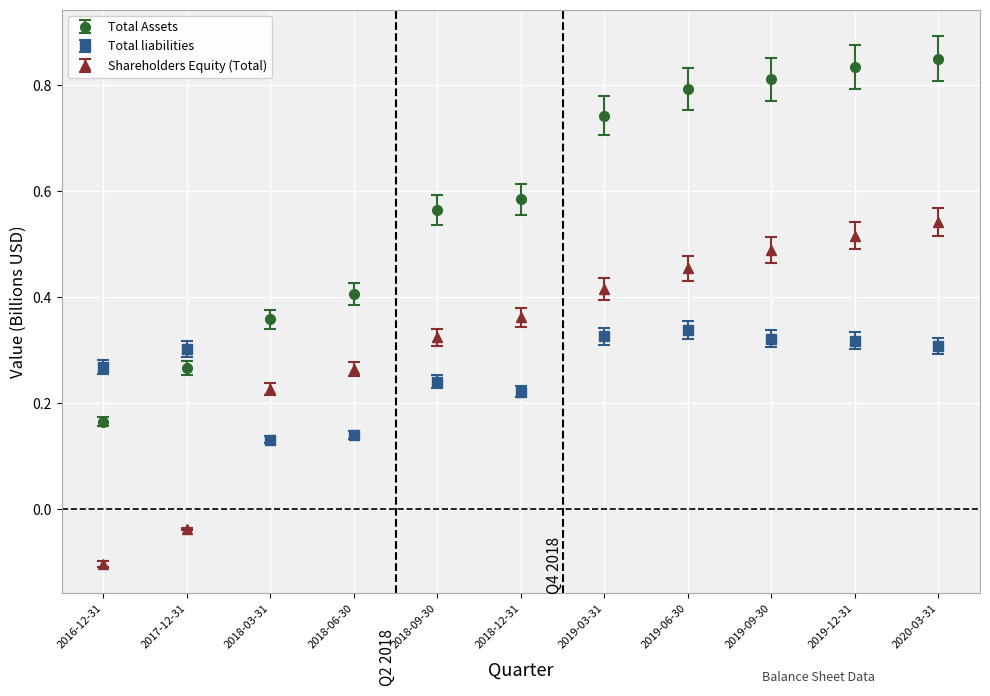

Which series has the largest range (max minus min)?

Total Assets